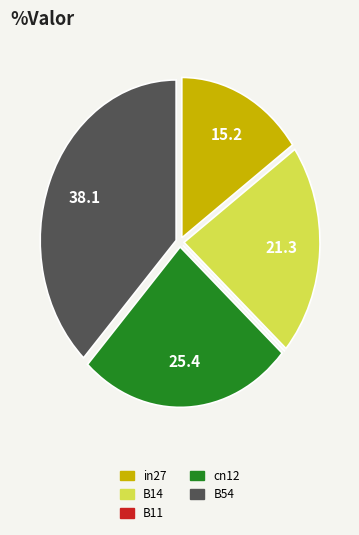

Does any single category account for the majority?

No